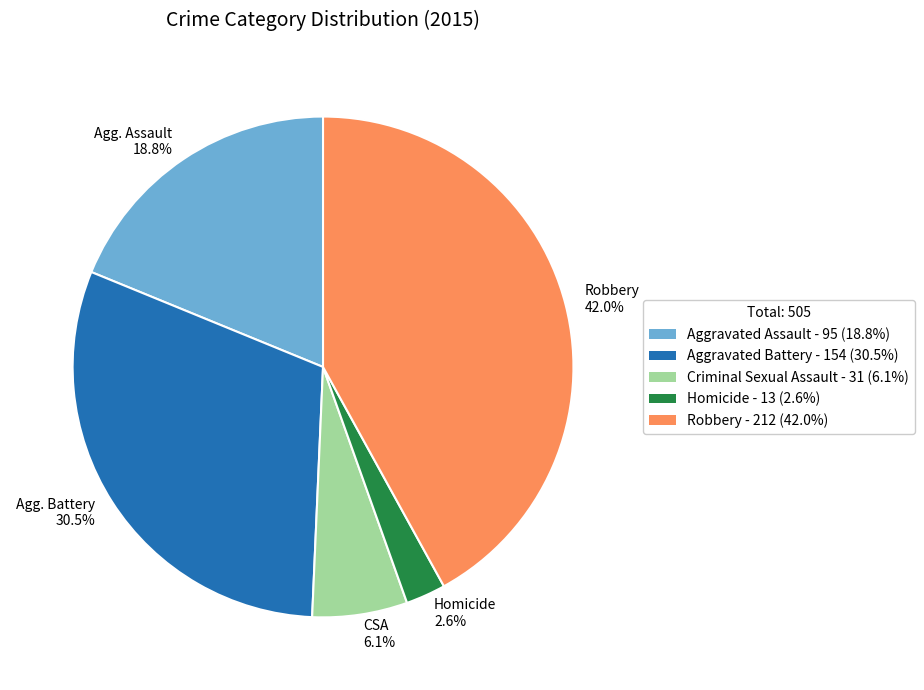

Rank the categories by value from lowest to highest.

Homicide 2.6%, CSA 6.1%, Agg. Assault 18.8%, Agg. Battery 30.5%, Robbery 42.0%